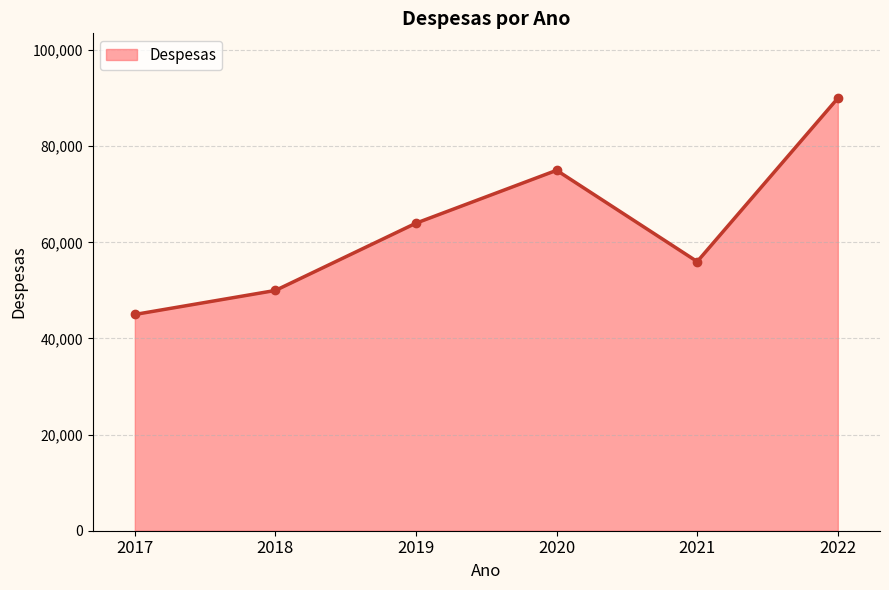

What is the sum of all values?

380000